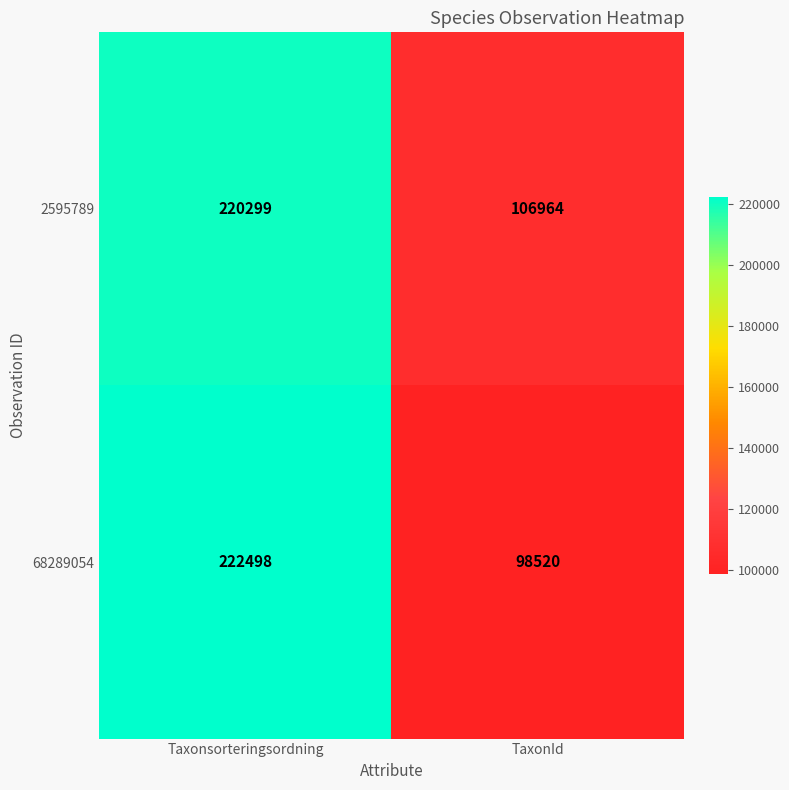

At Taxonsorteringsordning, list the series in order from smallest to largest.

2595789, 68289054